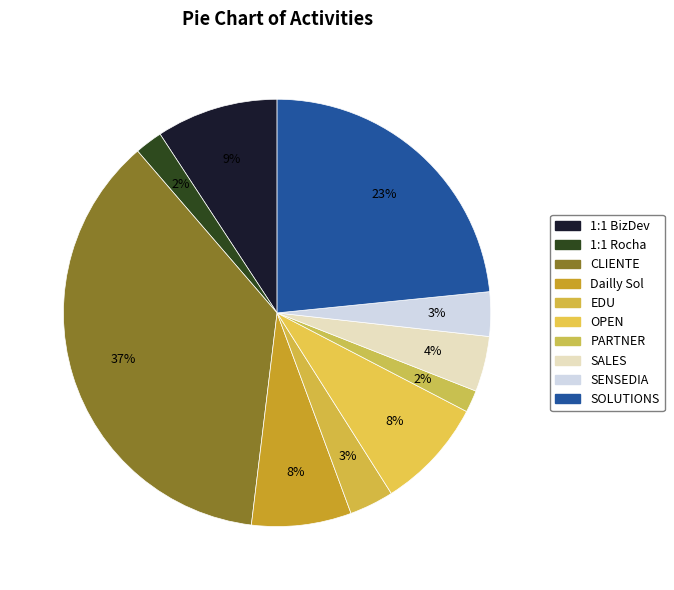

The Dailly Sol slice represents 8% of the pie. True or false?

True